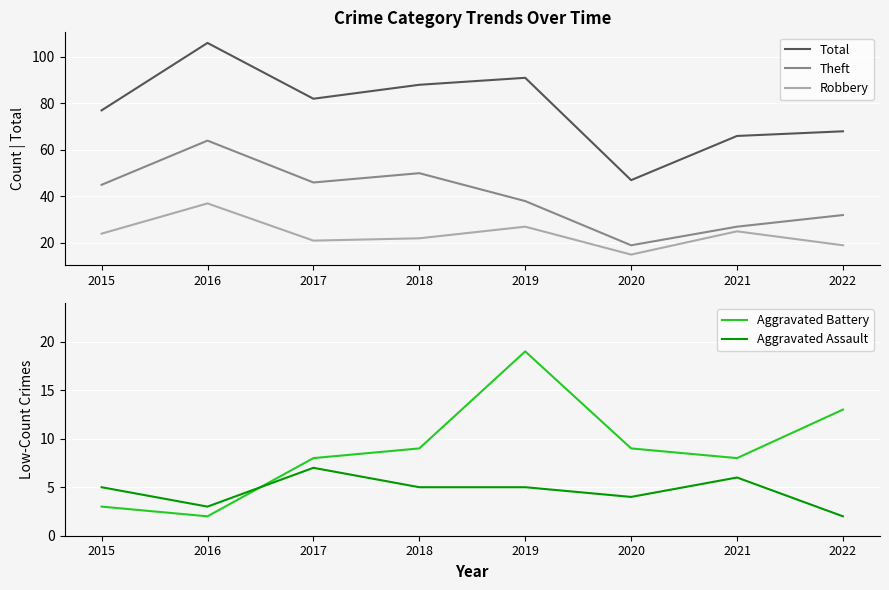

Is this an area chart (filled region under the line)?

No